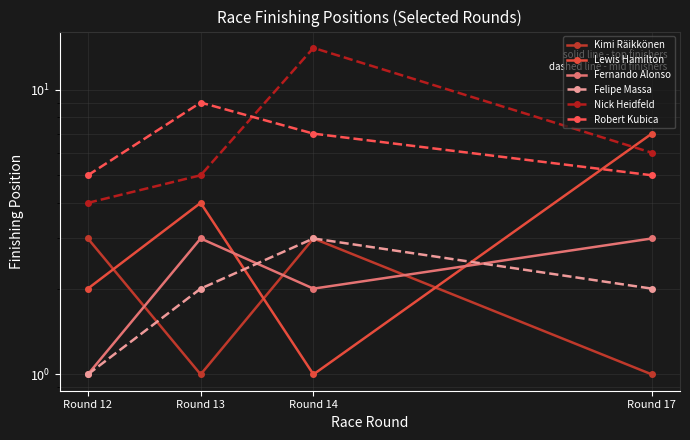

The value of Fernando Alonso at Round 13 is 2. True or false?

False